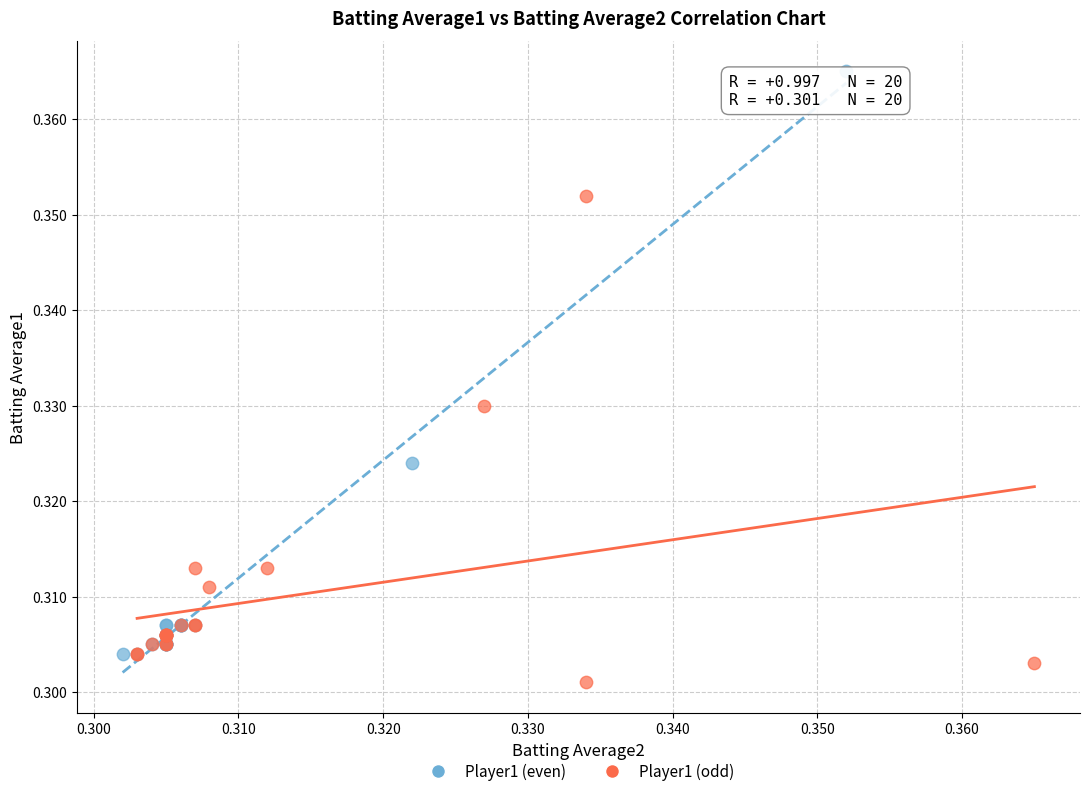

Which series has the widest spread of Y values?

Player1 (even)